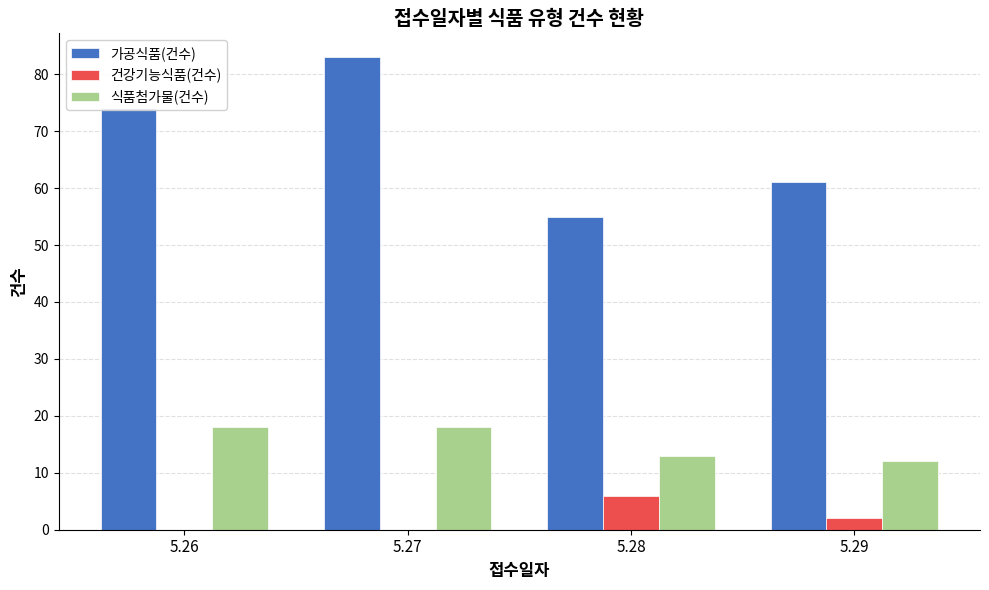

Which series has the largest range (max minus min)?

가공식품(건수)